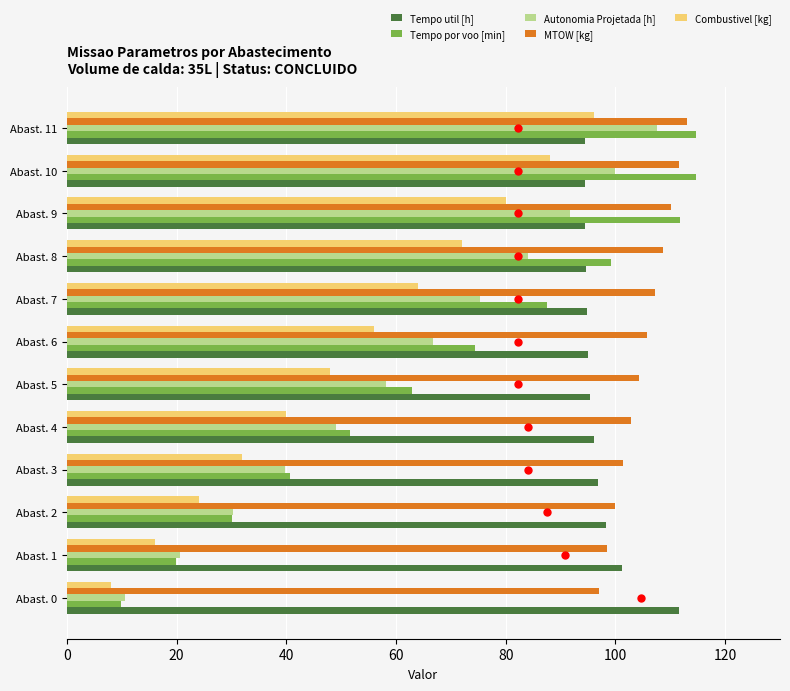

At which category is the sum across all series the highest?

Abast. 11